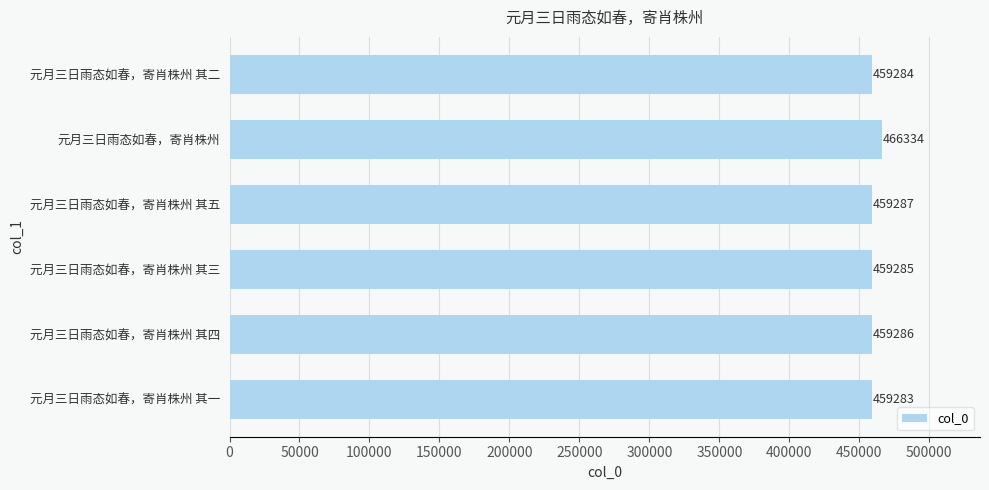

Count the number of categories in the chart.

6